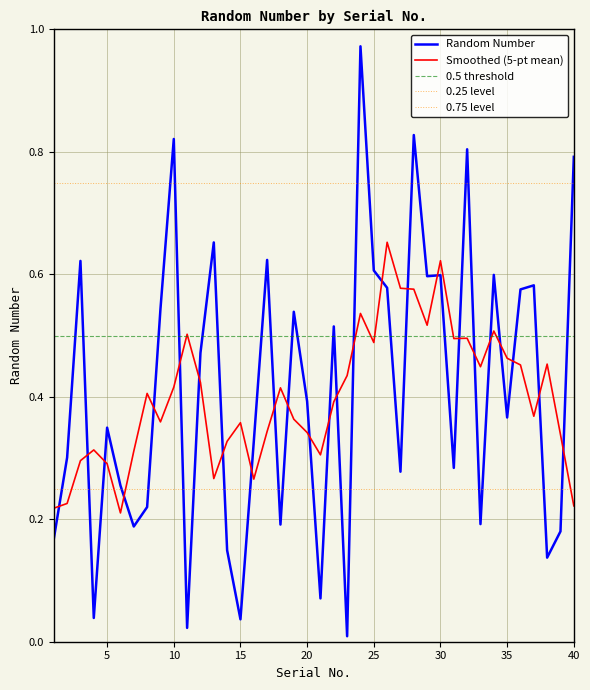

Reading left to right, transcribe all the data shown in this chart.

0.2	0.3	0.6	0.0	0.3	0.3	0.2	0.2	0.5	0.8	0.0	0.5	0.7	0.1	0.0	0.3	0.6	0.2	0.5	0.4	0.1	0.5	0.0	1.0	0.6	0.6	0.3	0.8	0.6	0.6	0.3	0.8	0.2	0.6	0.4	0.6	0.6	0.1	0.2	0.8